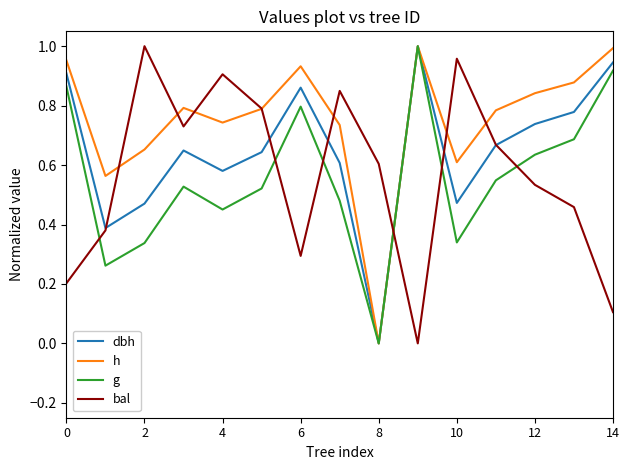

True or false: dbh has more than 1 points higher than both neighbors.

True